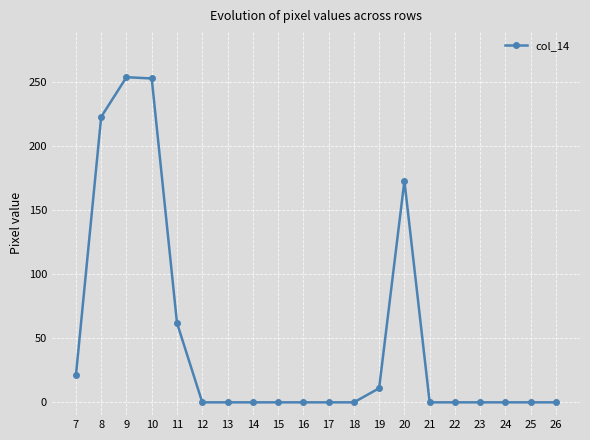

Does the chart display data point markers on the line(s)?

Yes